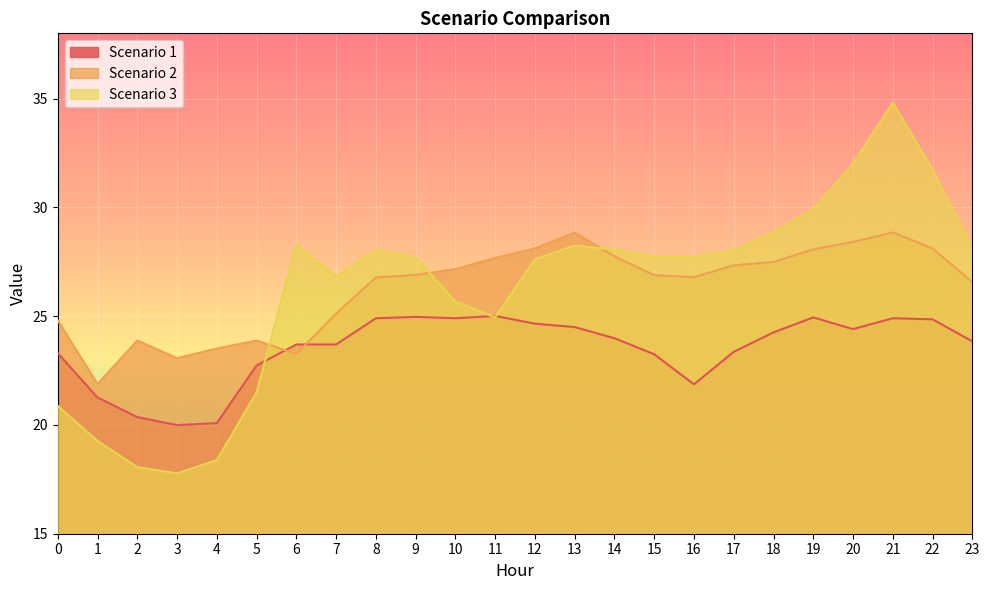

What are all the series names shown in the legend?

Scenario 1, Scenario 2, Scenario 3